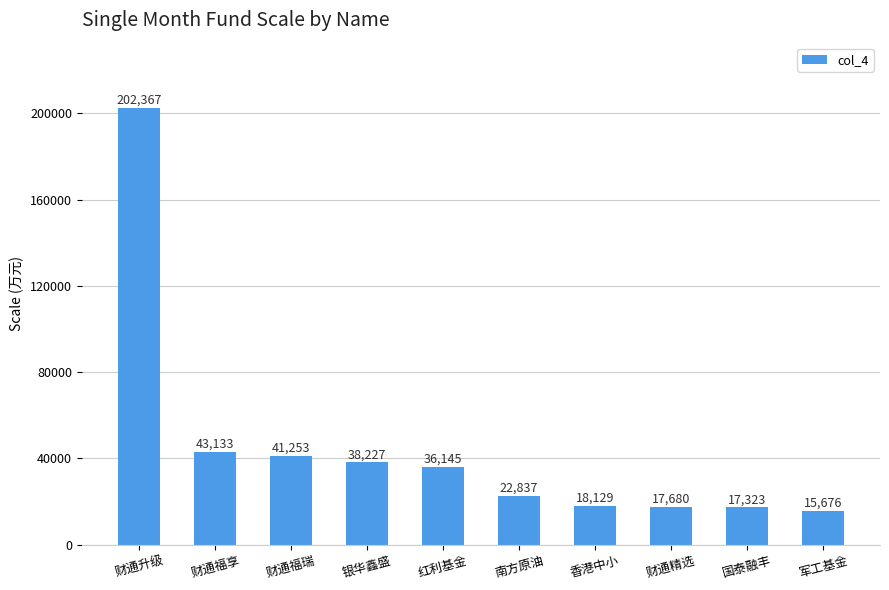

What is the value of the 9th bar from the left?

17323.0